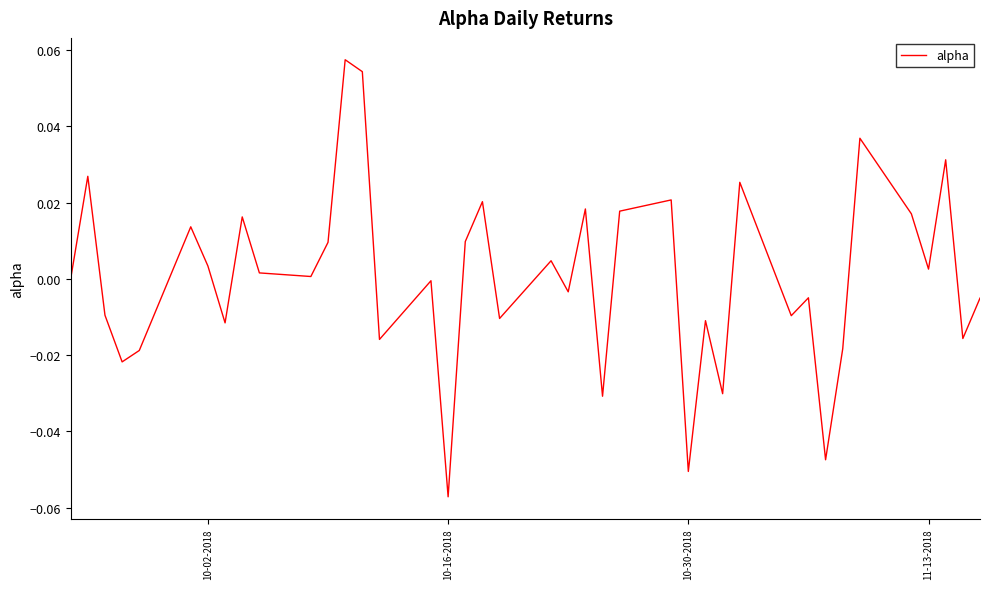

What is the difference between the second highest and second lowest values?

0.1